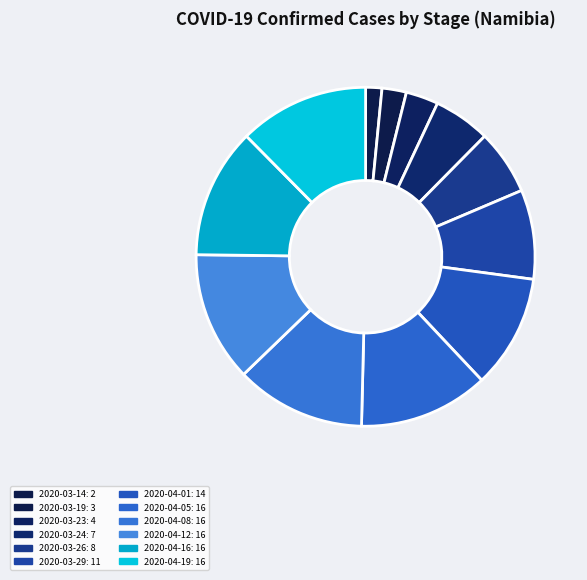

Which category has the smallest portion of the pie?

2020-03-14